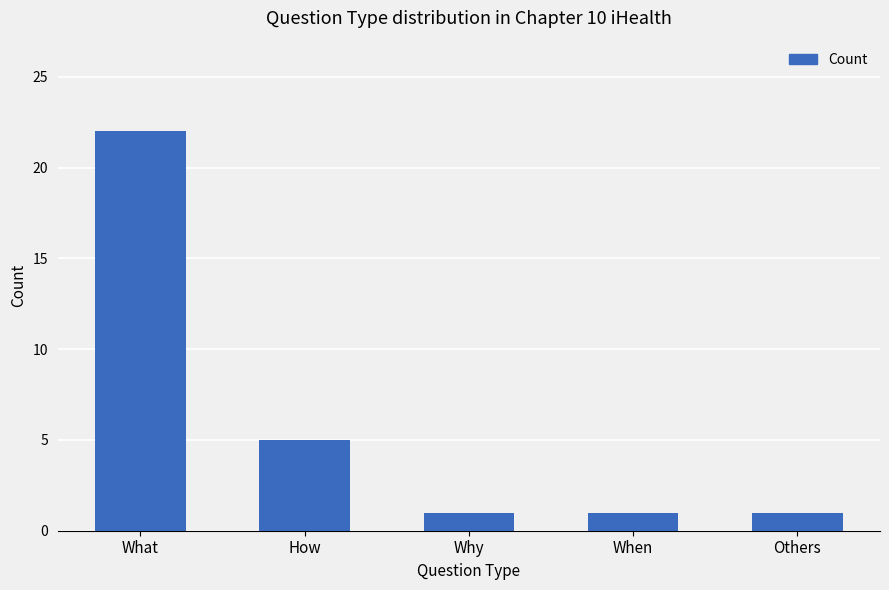

Reading left to right, list all the values displayed in this chart.

22	5	1	1	1